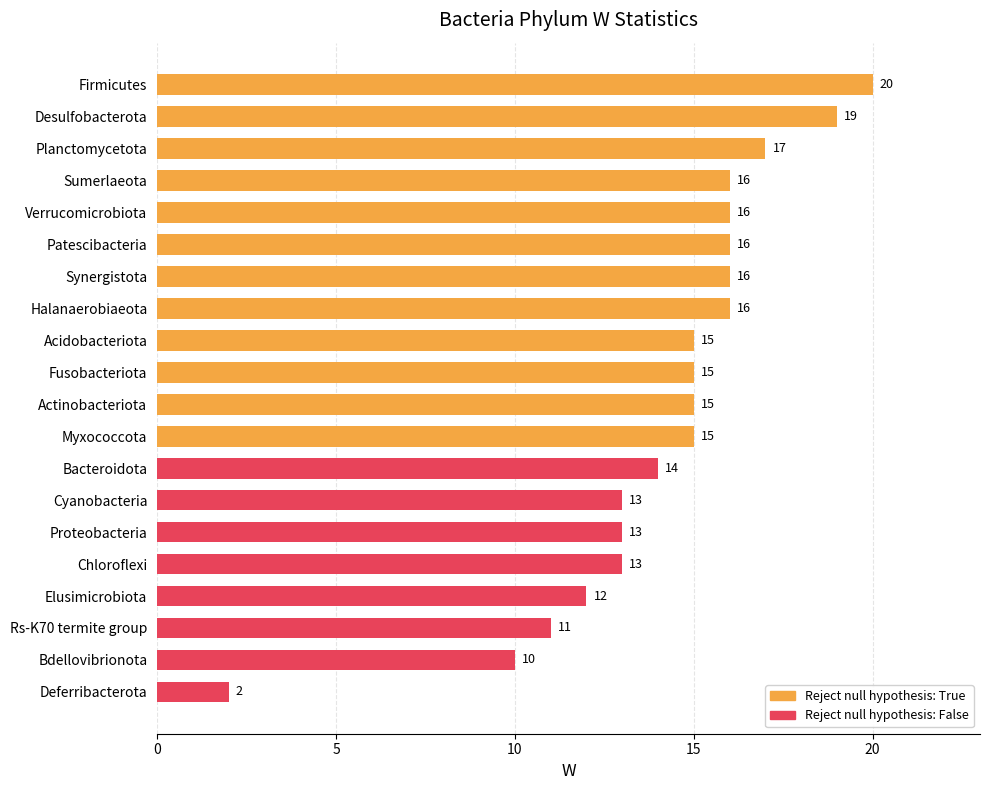

Between Proteobacteria and Synergistota, which is larger?

Synergistota